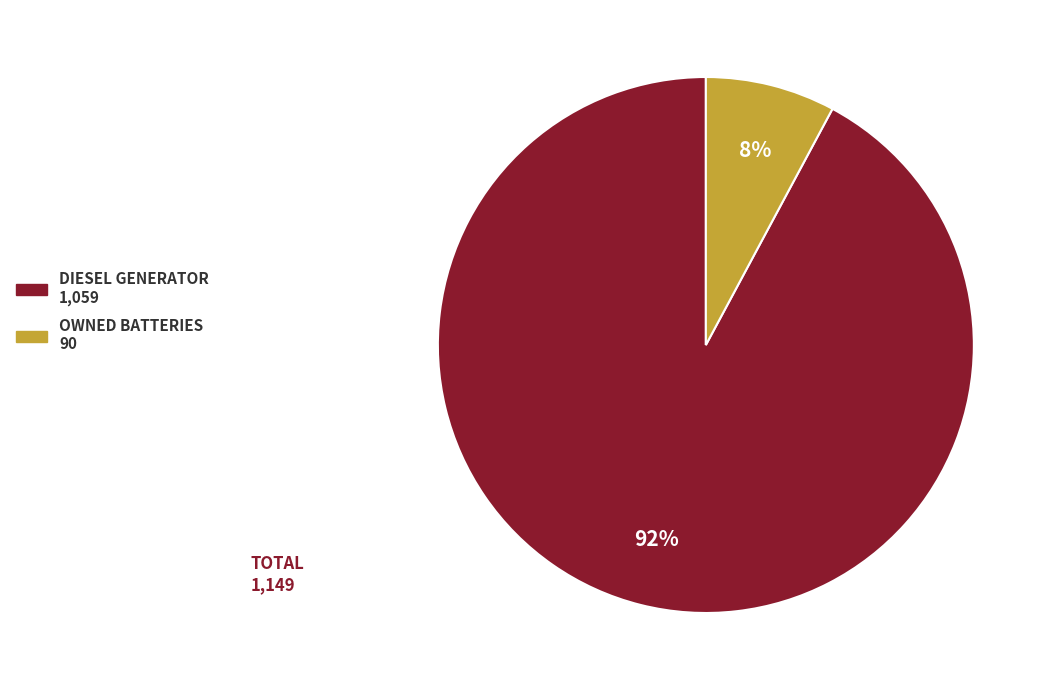

To the nearest percent, what is the average slice percentage?

50%